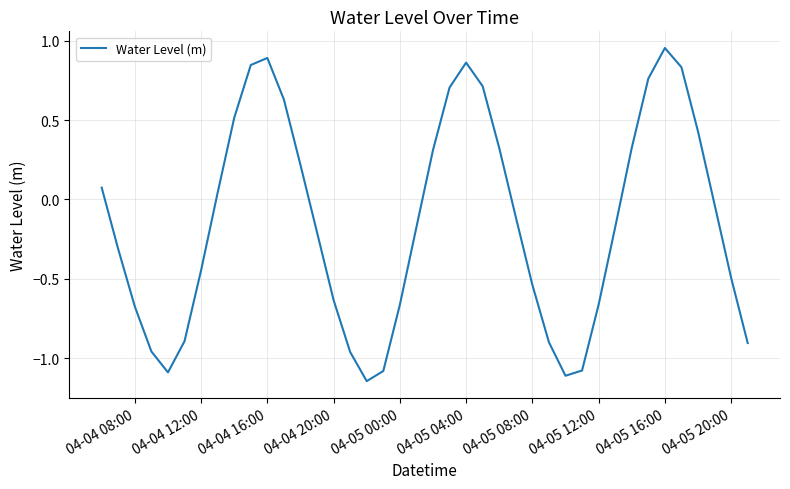

Which category has the highest value across all series?

04-05 16:00